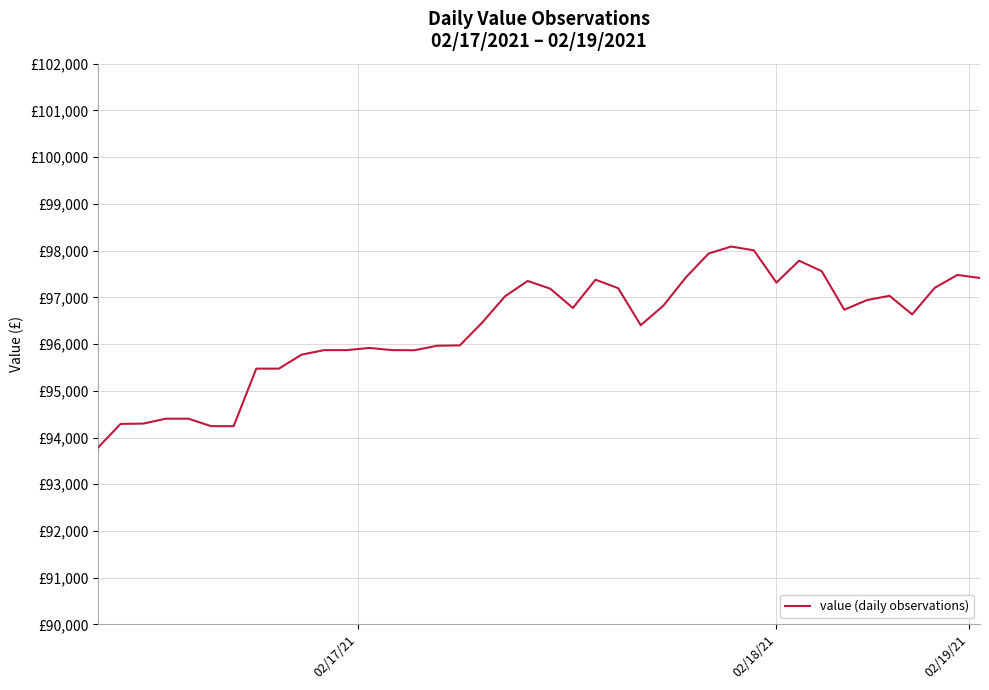

What is the value of the 38th point from the left?

97203.9